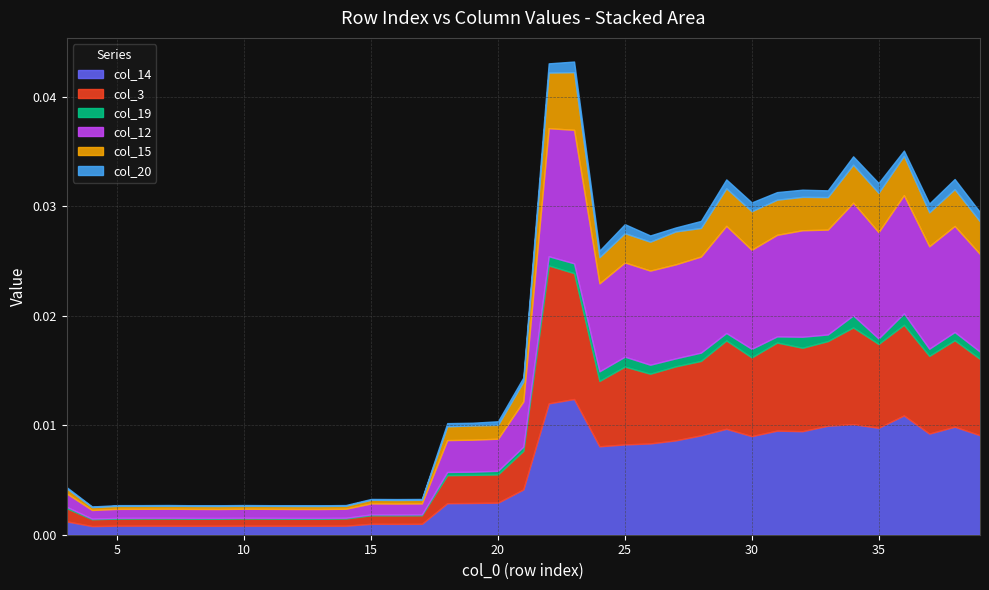

True or false: col_12 and col_20 intersect in this chart.

False